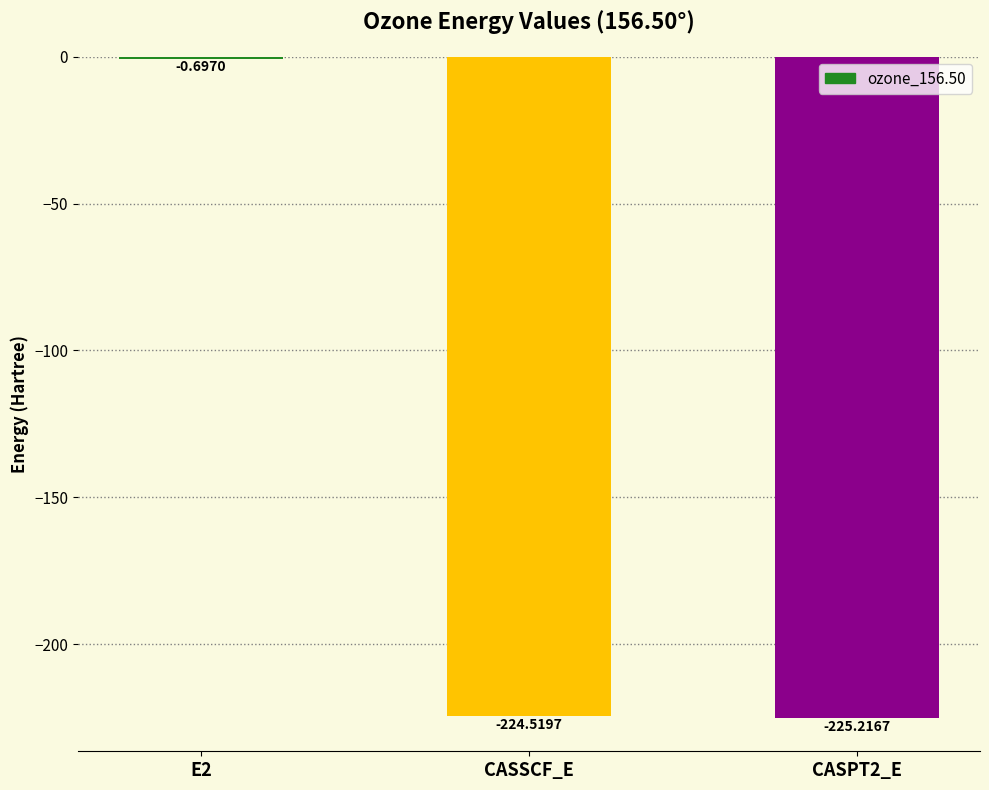

Between CASSCF_E and CASPT2_E, which is larger?

CASSCF_E